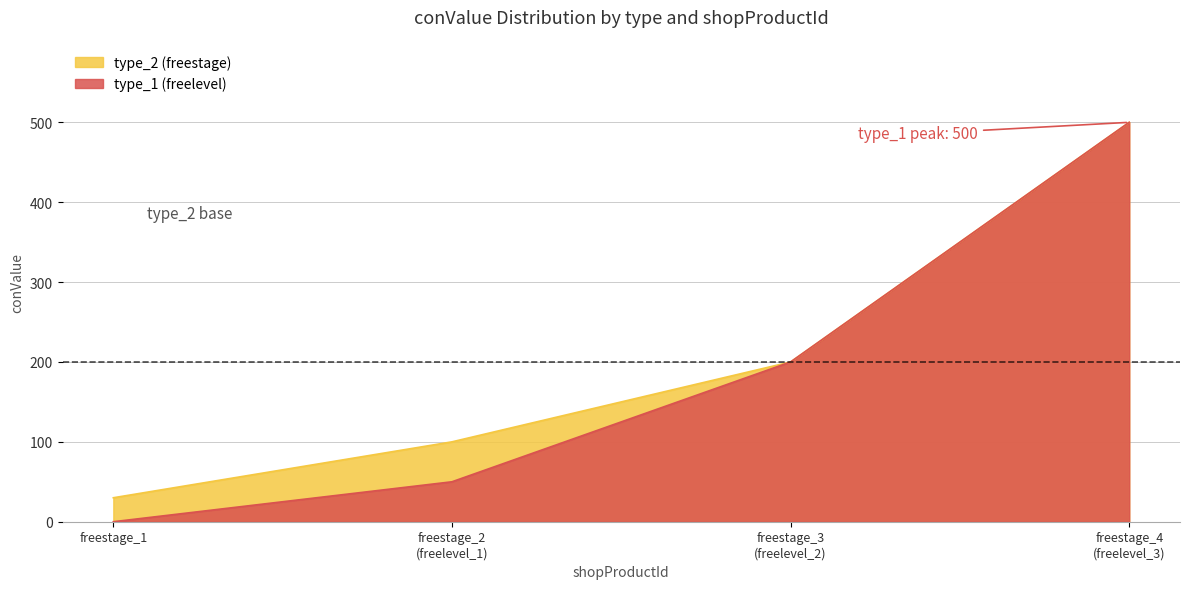

Read the value at freestage_3
(freelevel_2).

200